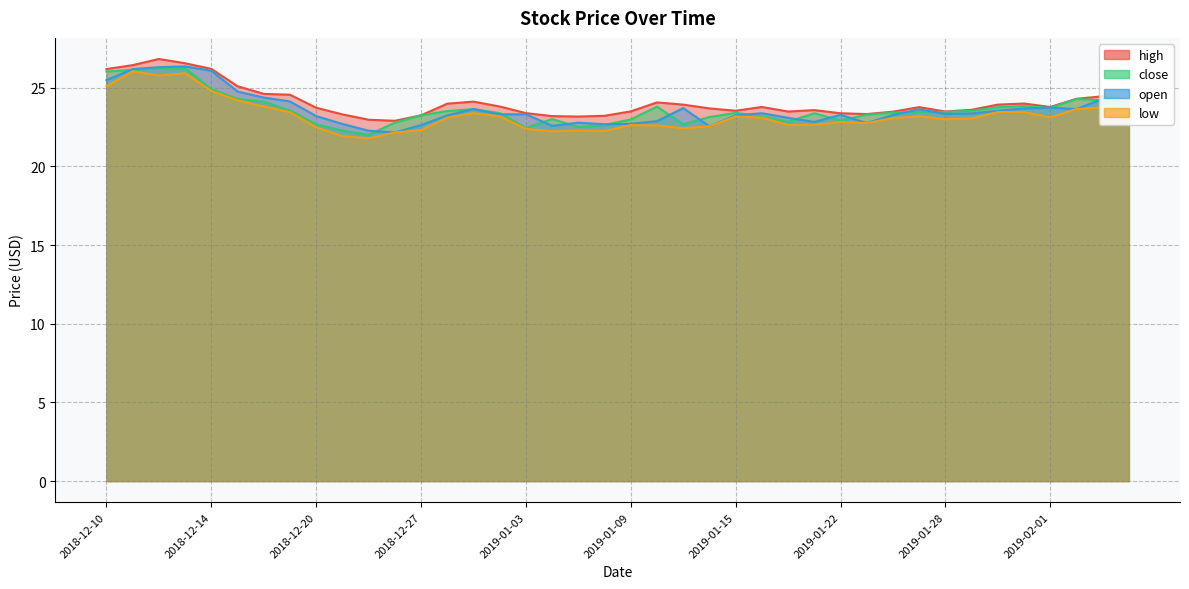

The low series shows 40.4 at 2019-01-22. True or false?

False